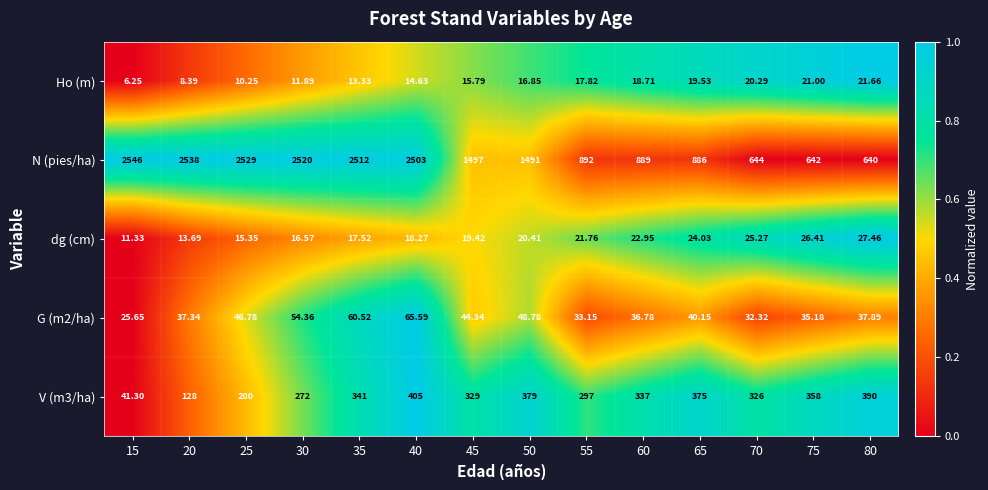

Which series has the largest range (max minus min)?

N (pies/ha)